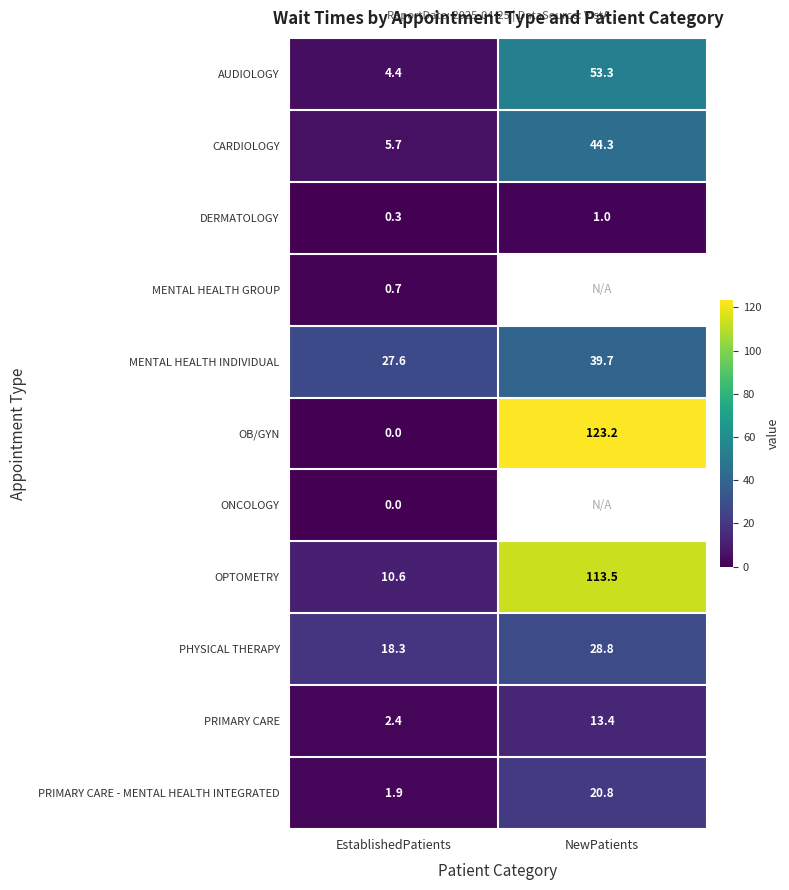

What is the greatest value displayed?

123.2